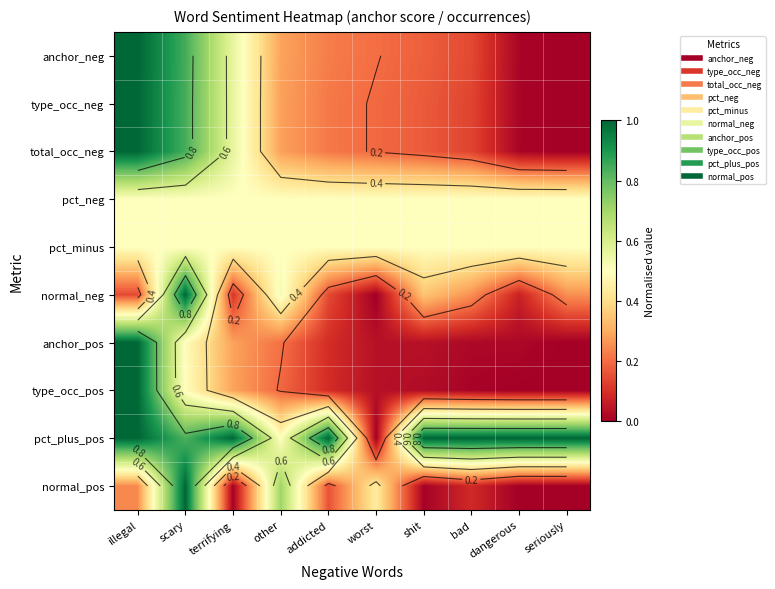

What is the sum of all anchor_pos values?

2.2